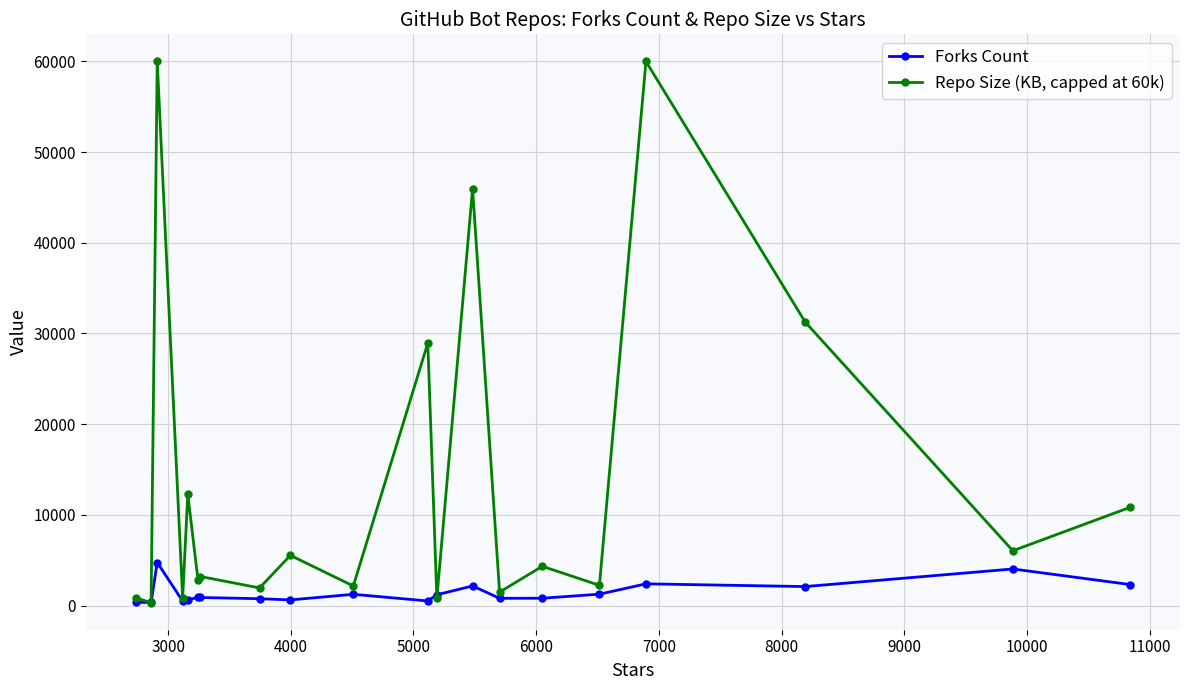

Rank the series by their maximum value, from lowest to highest.

Forks Count, Repo Size (KB, capped at 60k)